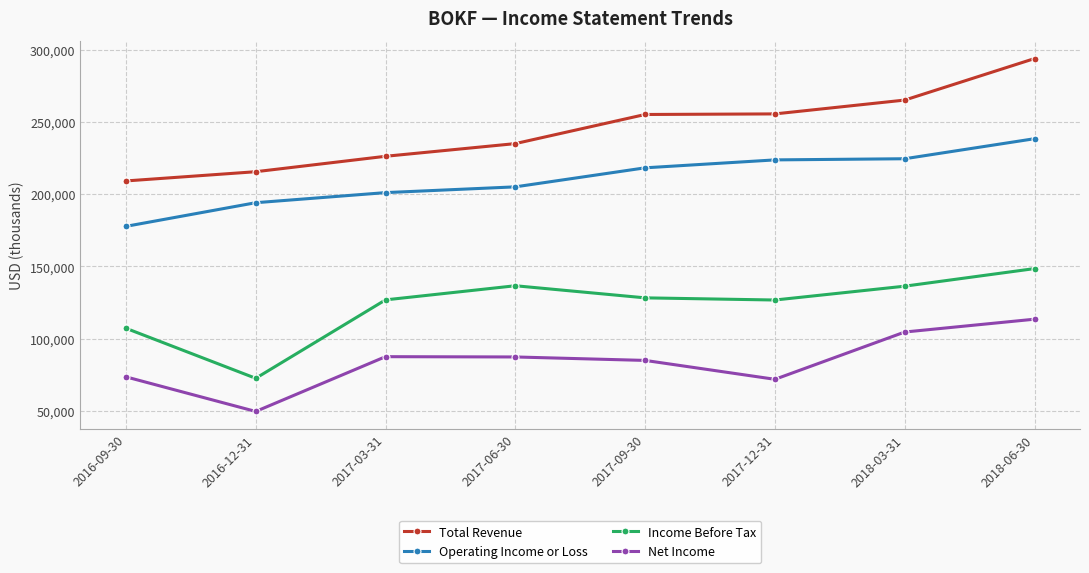

Does the chart display data point markers on the line(s)?

Yes